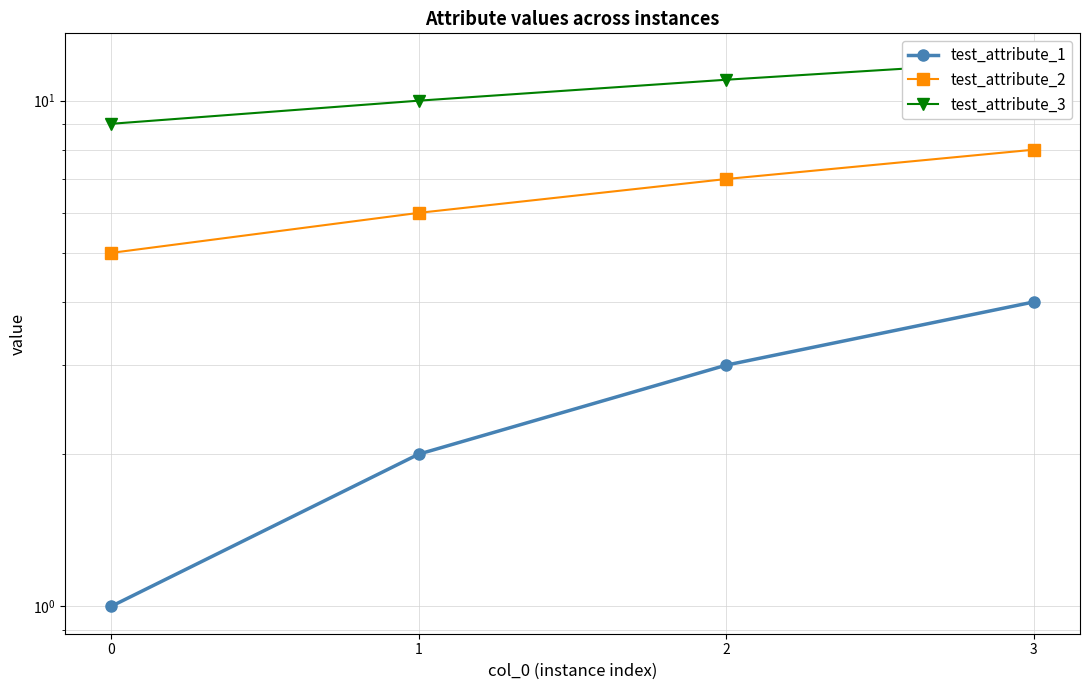

How many data points in test_attribute_1 are above 3?

1